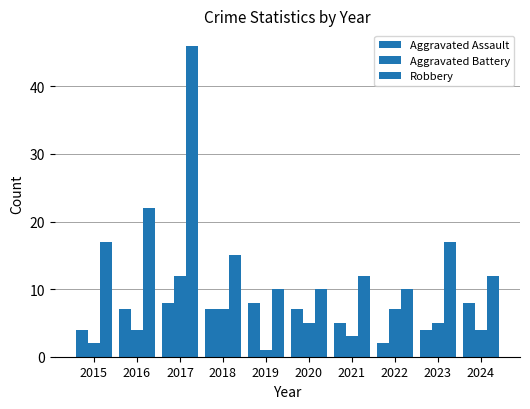

Which category has the lowest value across all series?

2019